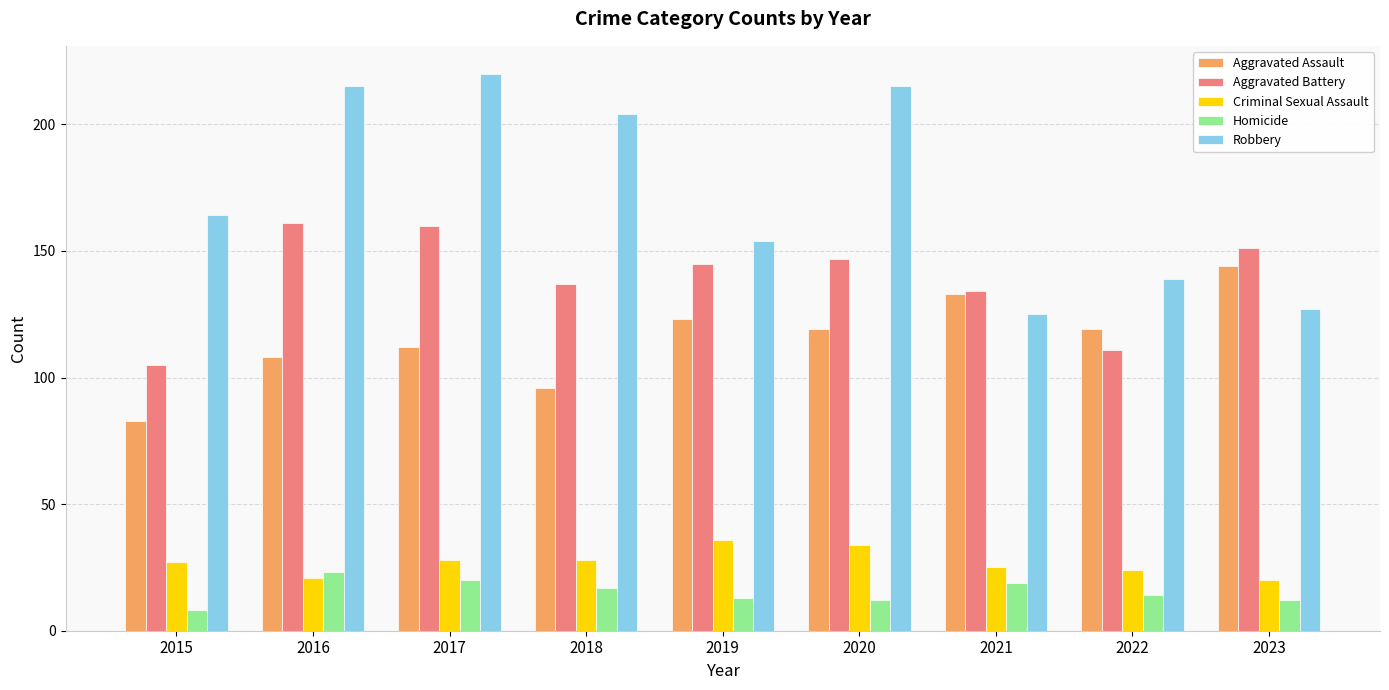

What is the sum of the Criminal Sexual Assault values at 2020 and 2019?

70